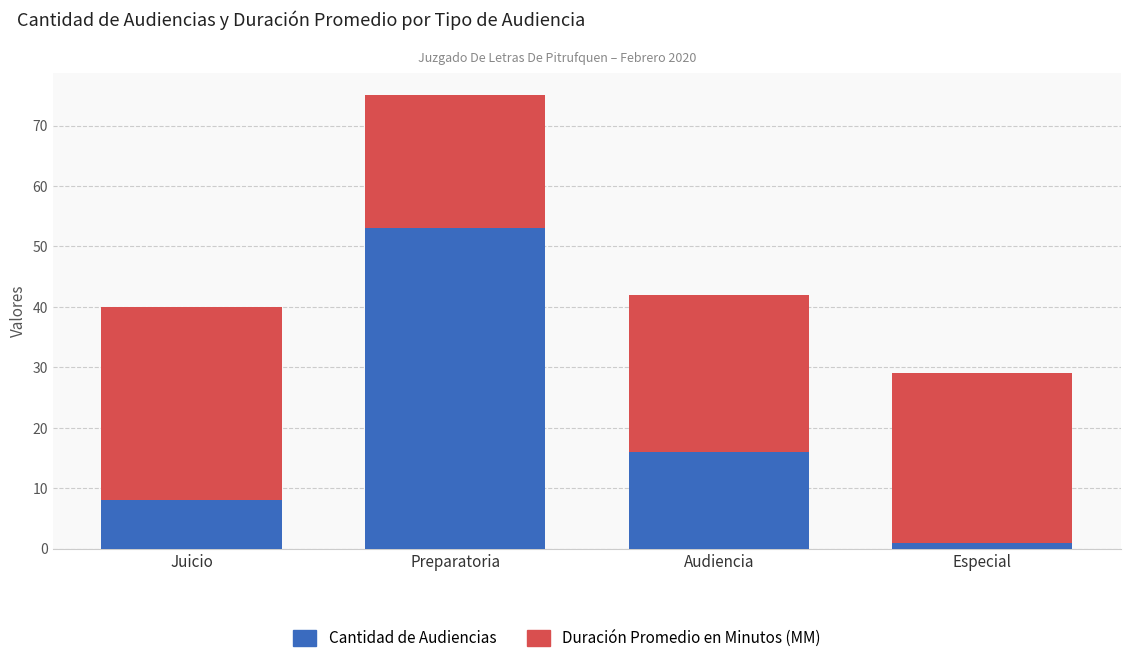

What is the difference between the maximum and second lowest values in the Cantidad de Audiencias series?

45